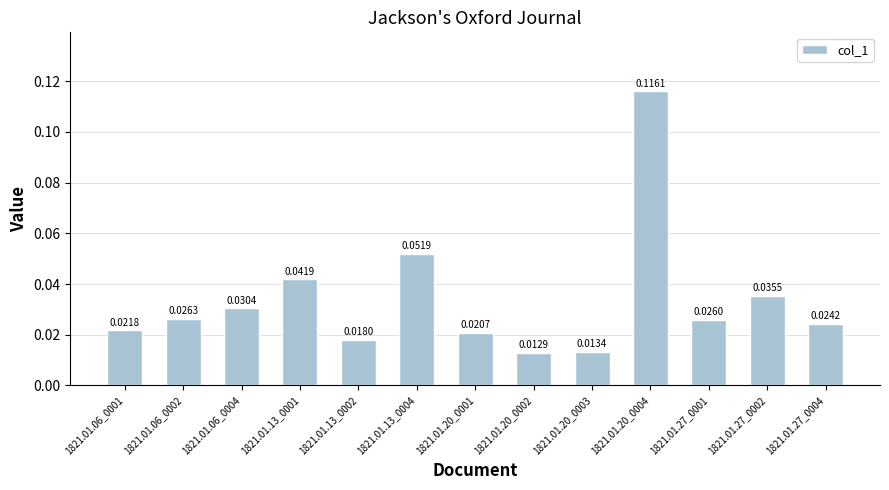

Does the chart contain stacked bars?

No